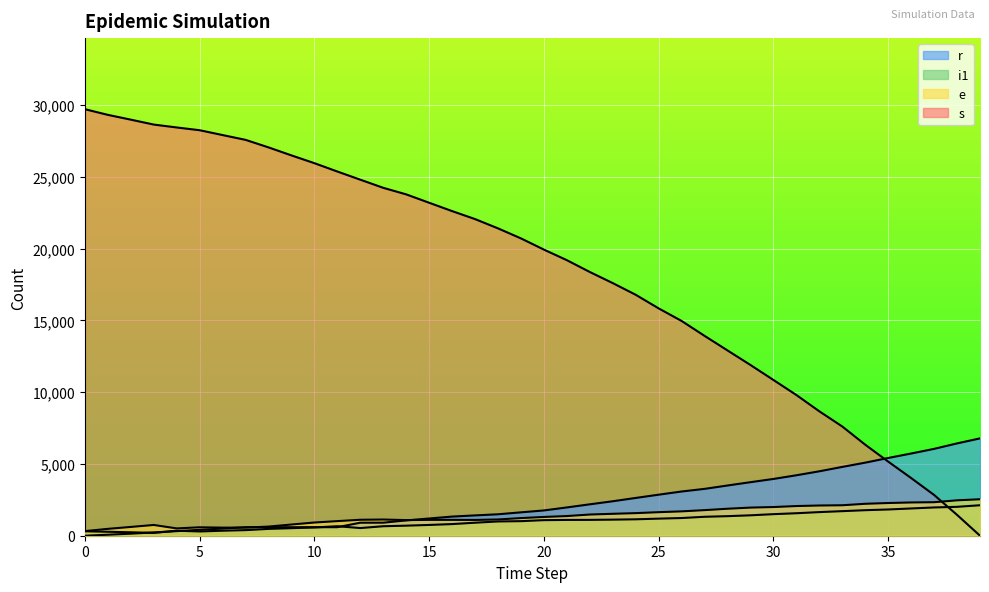

Reading left to right, transcribe all the data shown in this chart.

s: 0=29722.5	1=29328.1	2=28993.6	3=28651.6	4=28449.4	5=28257.2	6=27920.2	7=27585.7	8=27061.5	9=26502.4	10=25960.7	11=25379.1	12=24809.9	13=24243.3	14=23786.5	15=23202.4	16=22620.8	17=22064.1	18=21417.6	19=20718.6	20=19937.3	21=19200.9	22=18377.2	23=17603.3	24=16789.6	25=15841.0	26=14964.8	27=13926.4	28=12910.5	29=11897.0	30=10853.6	31=9805.2	32=8669.4	33=7611.0	34=6342.9	35=5164.7	36=4018.9	37=2840.7	38=1452.8	39=0.0
e: 0=320.0	1=478.0	2=612.0	3=749.0	4=510.0	5=587.0	6=564.0	7=564.0	8=637.0	9=780.0	10=920.0	11=1018.0	12=1112.0	13=1129.0	14=1088.0	15=1105.0	16=1105.0	17=1100.0	18=1132.0	19=1229.0	20=1308.0	21=1370.0	22=1477.0	23=1528.0	24=1574.0	25=1641.0	26=1697.0	27=1783.0	28=1880.0	29=1960.0	30=1998.0	31=2067.0	32=2106.0	33=2123.0	34=2225.0	35=2279.0	36=2318.0	37=2335.0	38=2467.0	39=2541.0
i1: 0=309.0	1=276.0	2=240.0	3=196.0	4=349.0	5=297.0	6=350.0	7=390.0	8=476.0	9=526.0	10=576.0	11=662.0	12=534.0	13=661.0	14=701.0	15=751.0	16=811.0	17=907.0	18=994.0	19=1015.0	20=1085.0	21=1101.0	22=1104.0	23=1121.0	24=1144.0	25=1191.0	26=1233.0	27=1320.0	28=1363.0	29=1422.0	30=1503.0	31=1567.0	32=1646.0	33=1712.0	34=1779.0	35=1829.0	36=1899.0	37=1970.0	38=2014.0	39=2124.0
r: 0=0.0	1=70.0	2=143.0	3=231.0	4=319.0	5=412.0	6=498.0	7=594.0	8=594.0	9=594.0	10=594.0	11=594.0	12=907.0	13=909.0	14=1067.0	15=1201.0	16=1334.0	17=1416.0	18=1494.0	19=1630.0	20=1762.0	21=1971.0	22=2189.0	23=2402.0	24=2633.0	25=2860.0	26=3082.0	27=3265.0	28=3500.0	29=3731.0	30=3956.0	31=4213.0	32=4490.0	33=4795.0	34=5092.0	35=5418.0	36=5729.0	37=6052.0	38=6433.0	39=6783.0